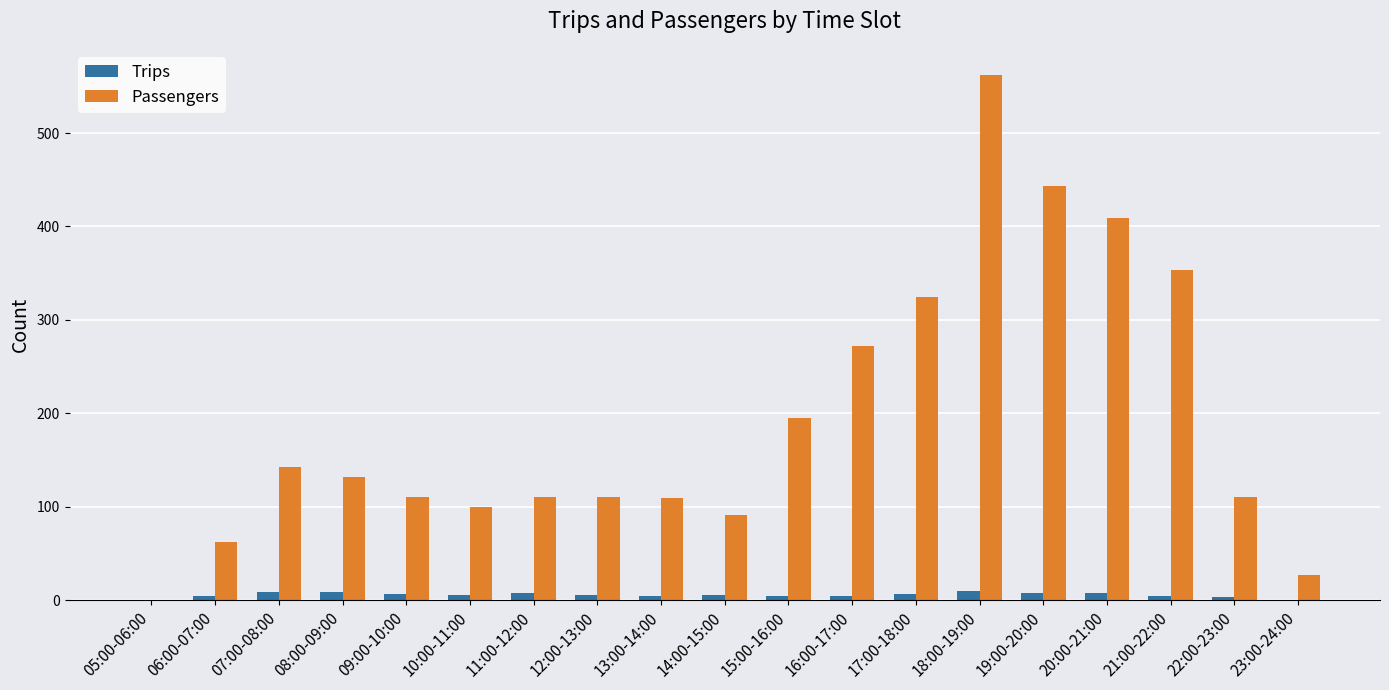

What is the highest value of the Trips series?

10